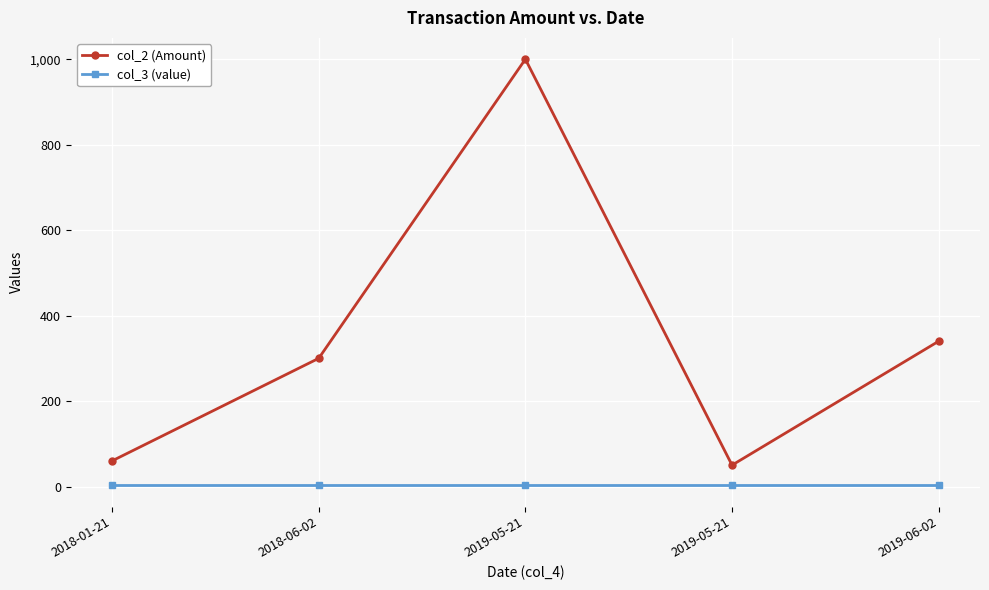

Which category has the lowest value across all series?

2018-01-21